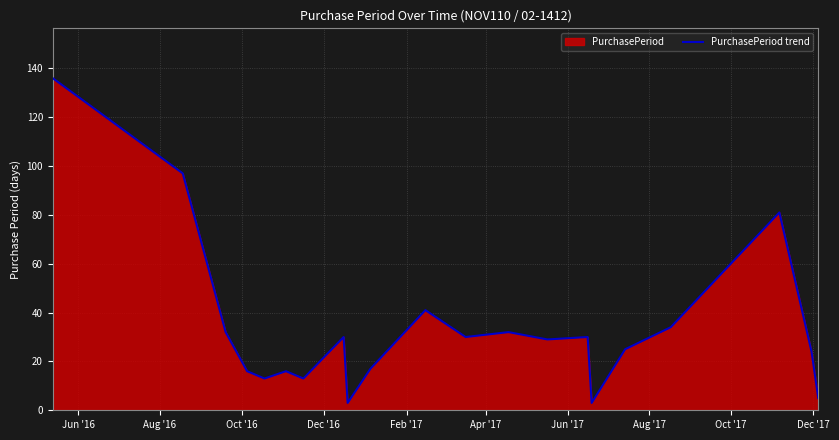

What is the difference between the maximum and minimum values?

133